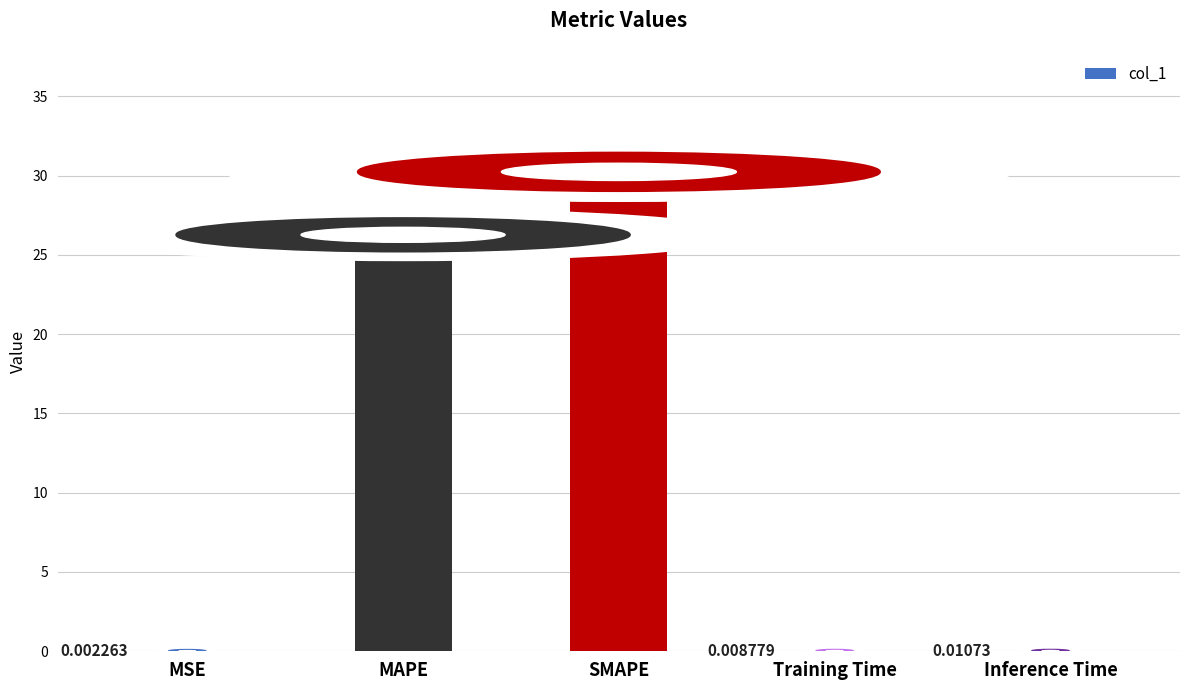

What is the sum of the values at Inference Time and MAPE?

26.3